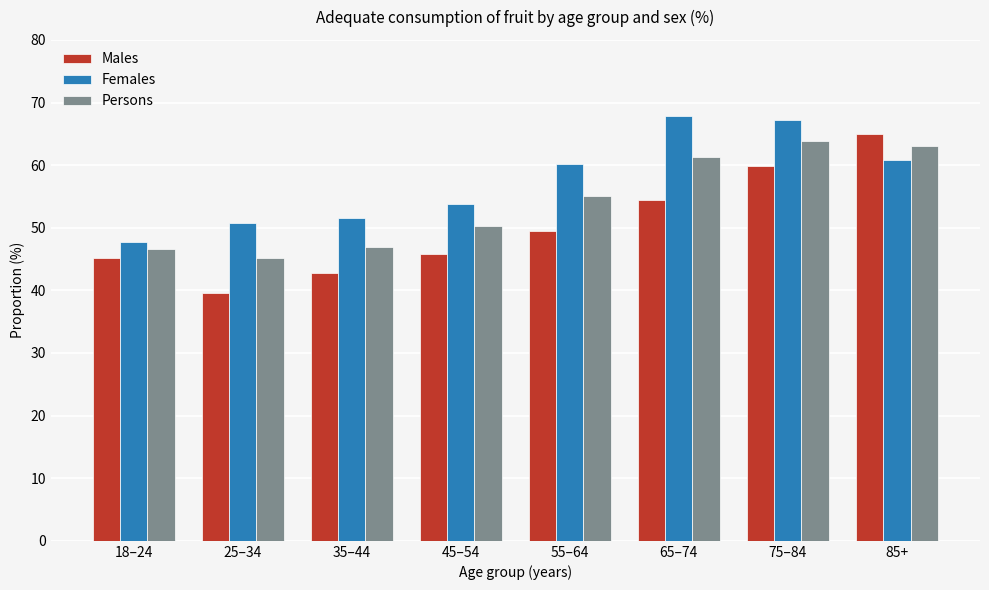

What is the value of the Persons bar at the 7th from the left?

63.9